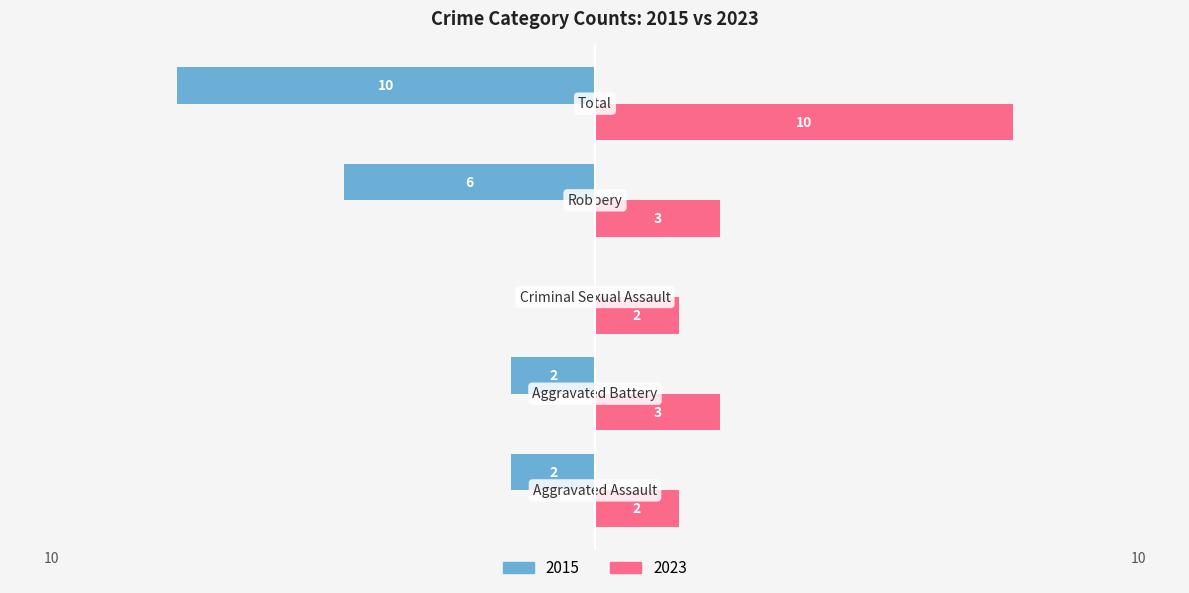

Which series has the largest range (max minus min)?

2015